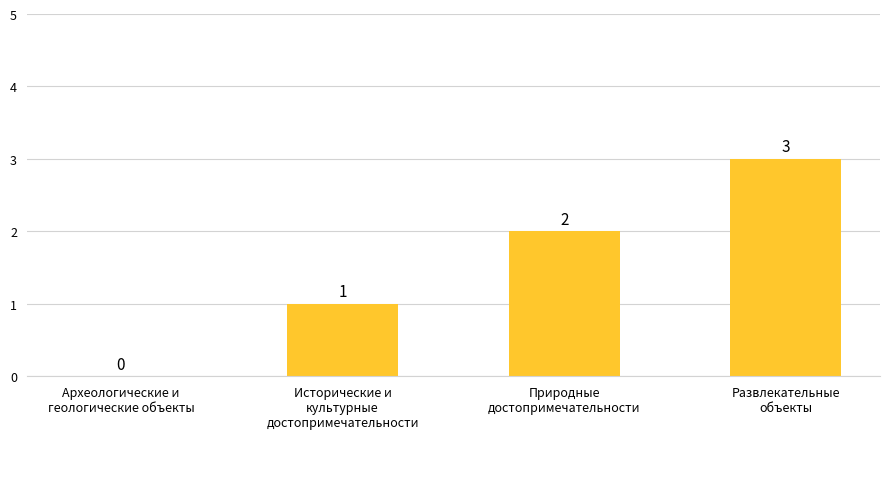

How many values are between 1 and 3?

3